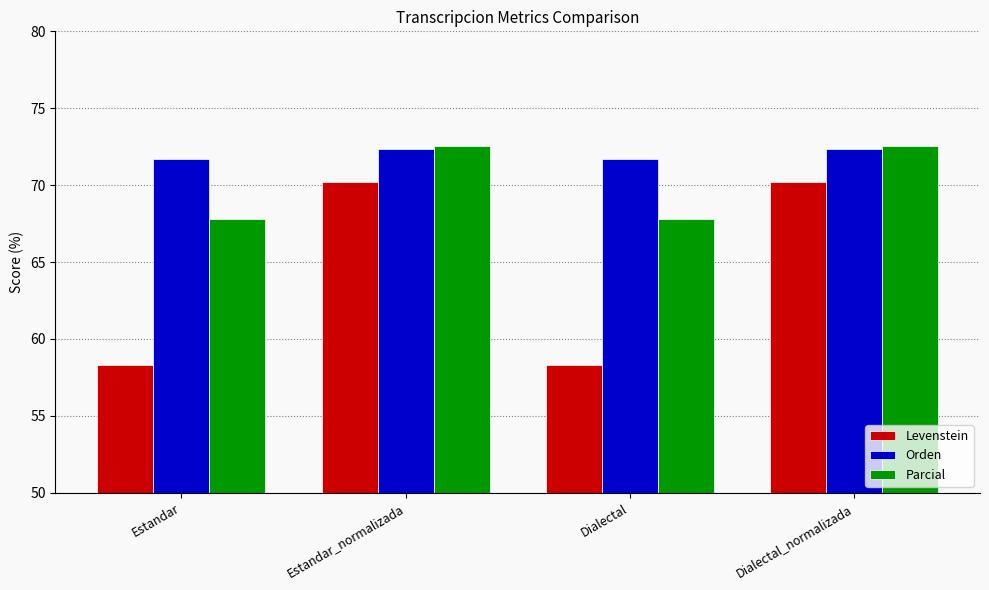

What is the smallest value displayed?

58.3